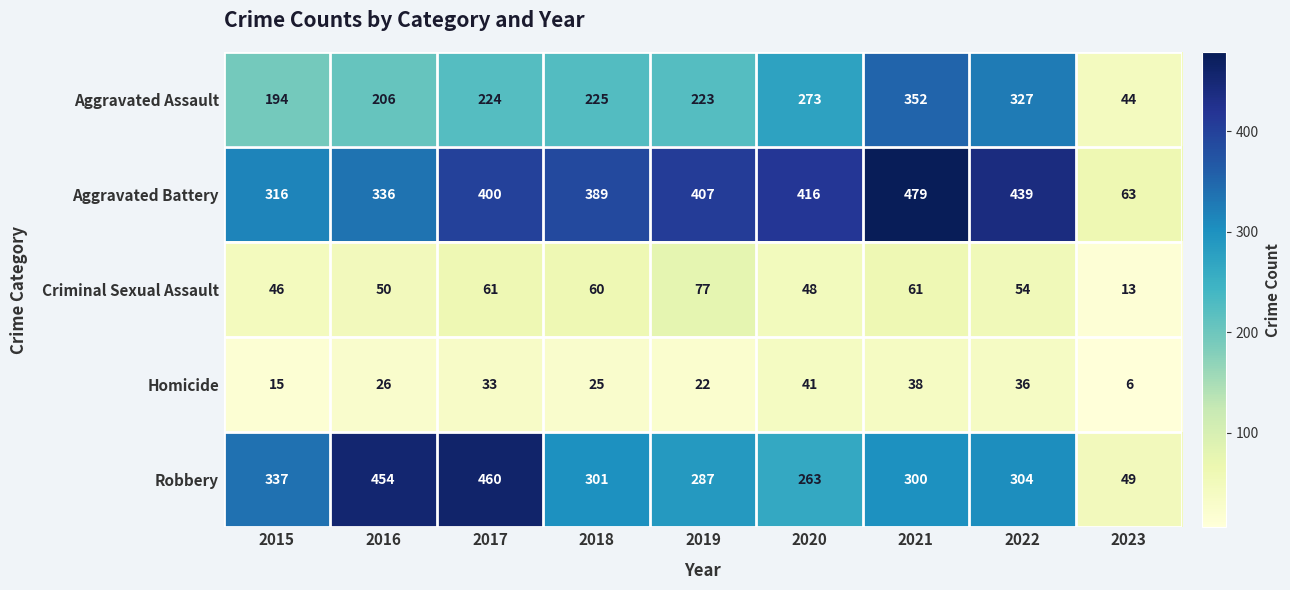

List the series in order of their peak value, highest first.

Aggravated Battery, Robbery, Aggravated Assault, Criminal Sexual Assault, Homicide